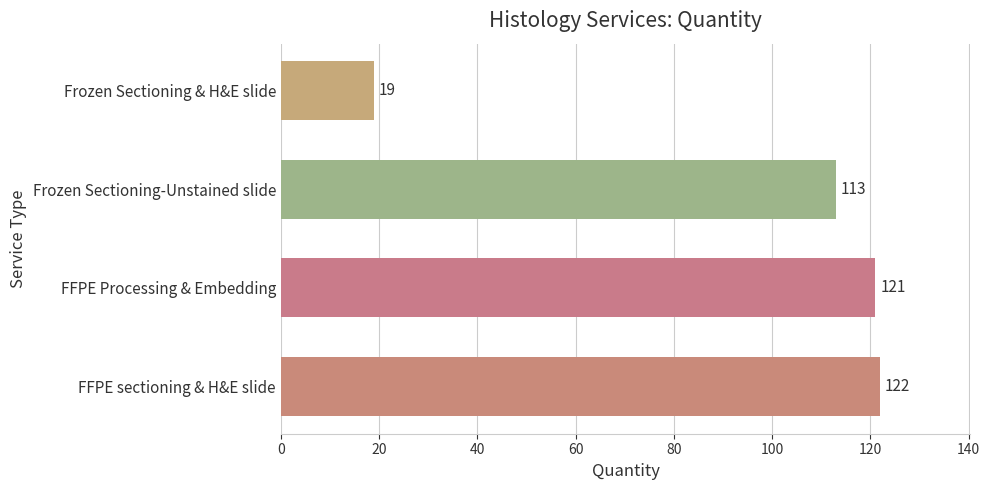

List the labels in order of value, smallest first.

Frozen Sectioning & H&E slide, Frozen Sectioning-Unstained slide, FFPE Processing & Embedding, FFPE sectioning & H&E slide